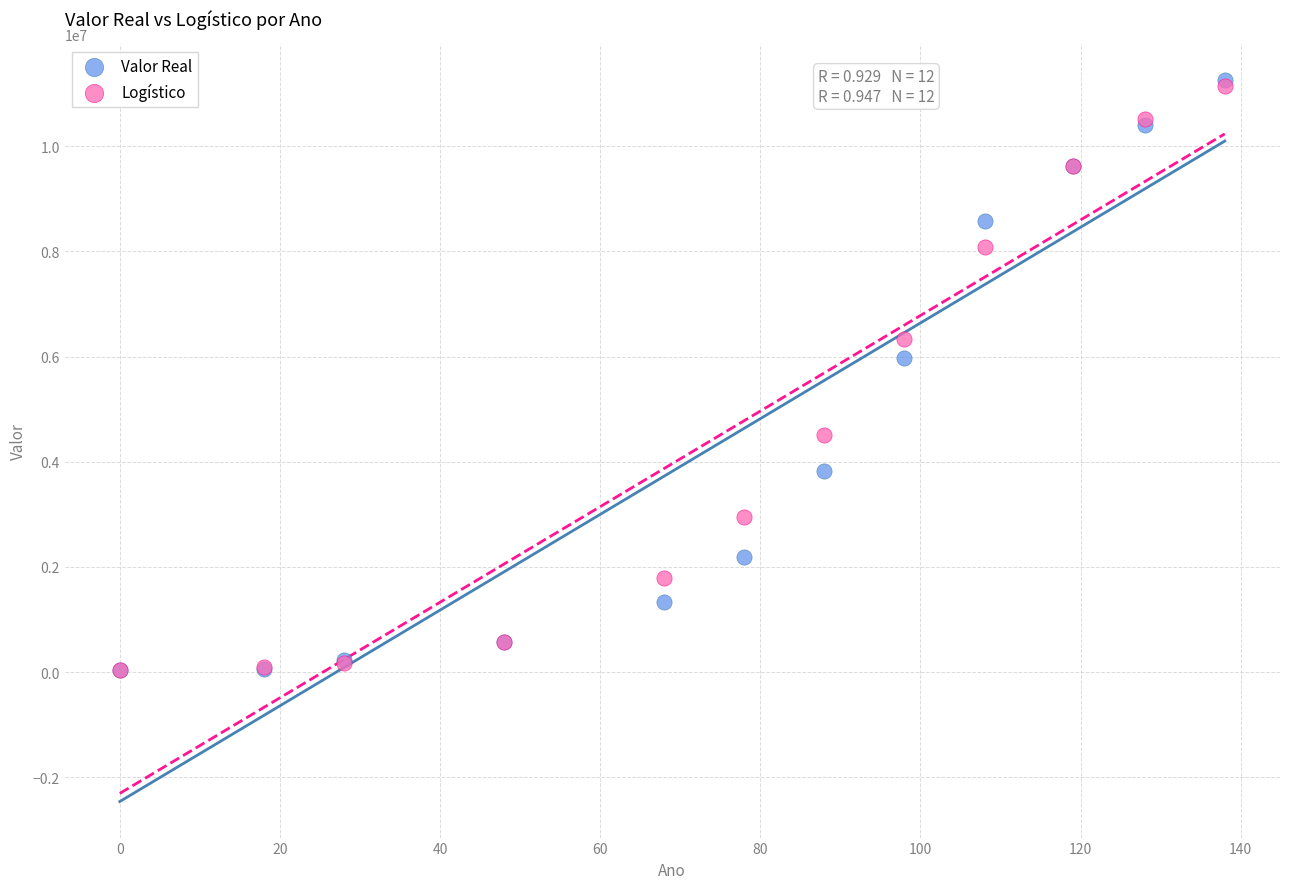

In the Valor Real series, what Y value is closest to 5642444?

5978977.0